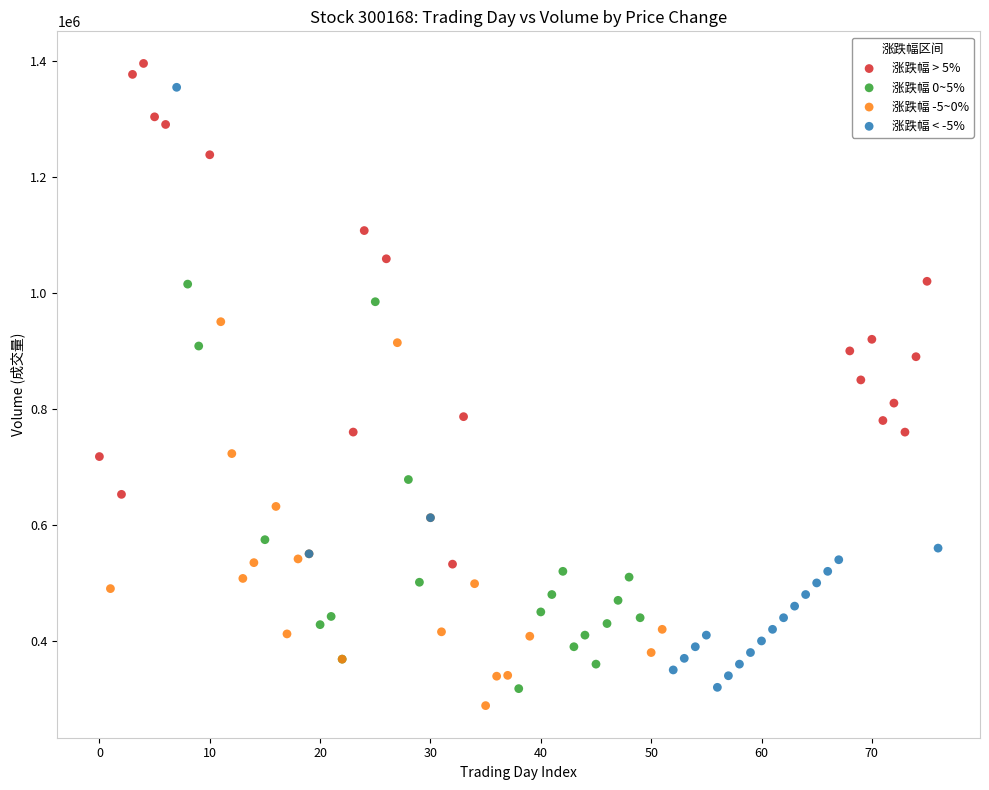

Which series has the widest spread of Y values?

涨跌幅 < -5%